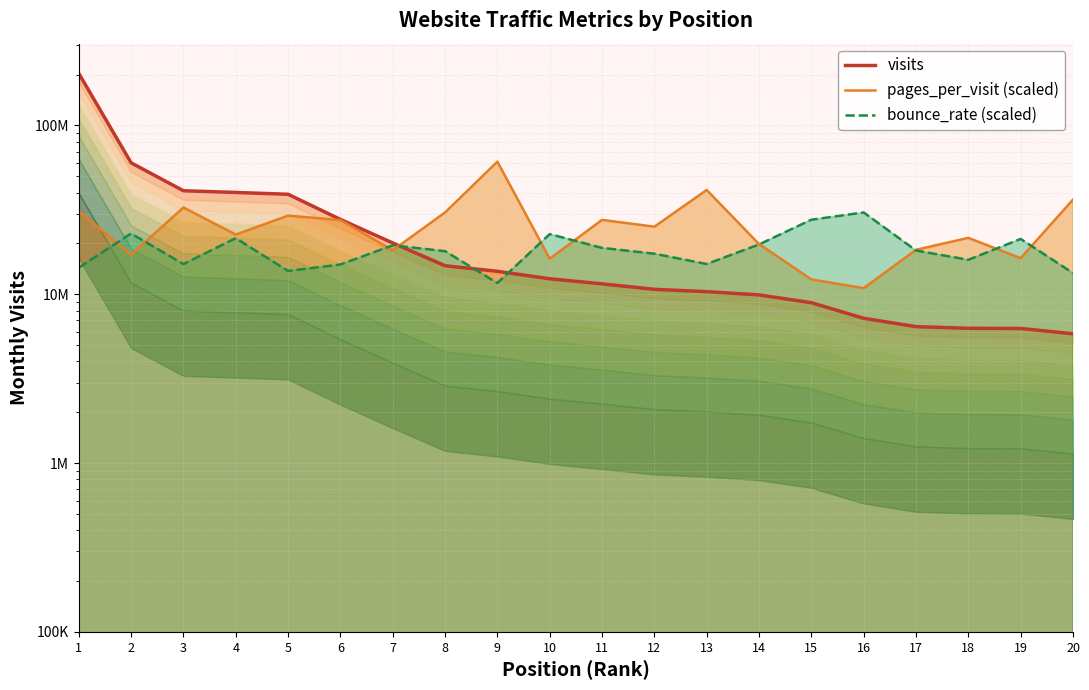

How many values in the pages_per_visit (scaled) series exceed 25147252?

10